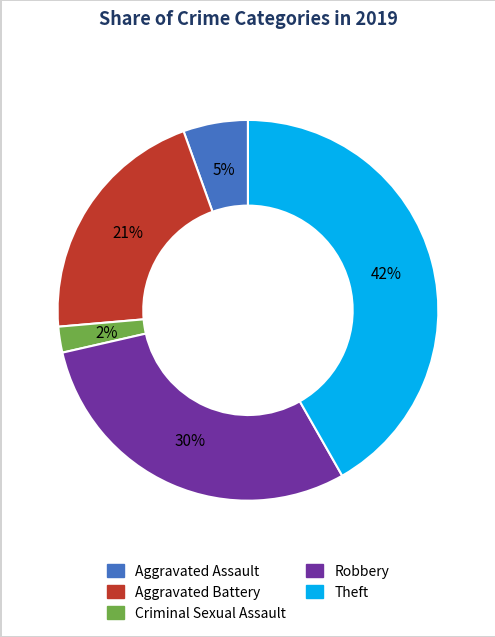

Count the number of slices in the pie.

5